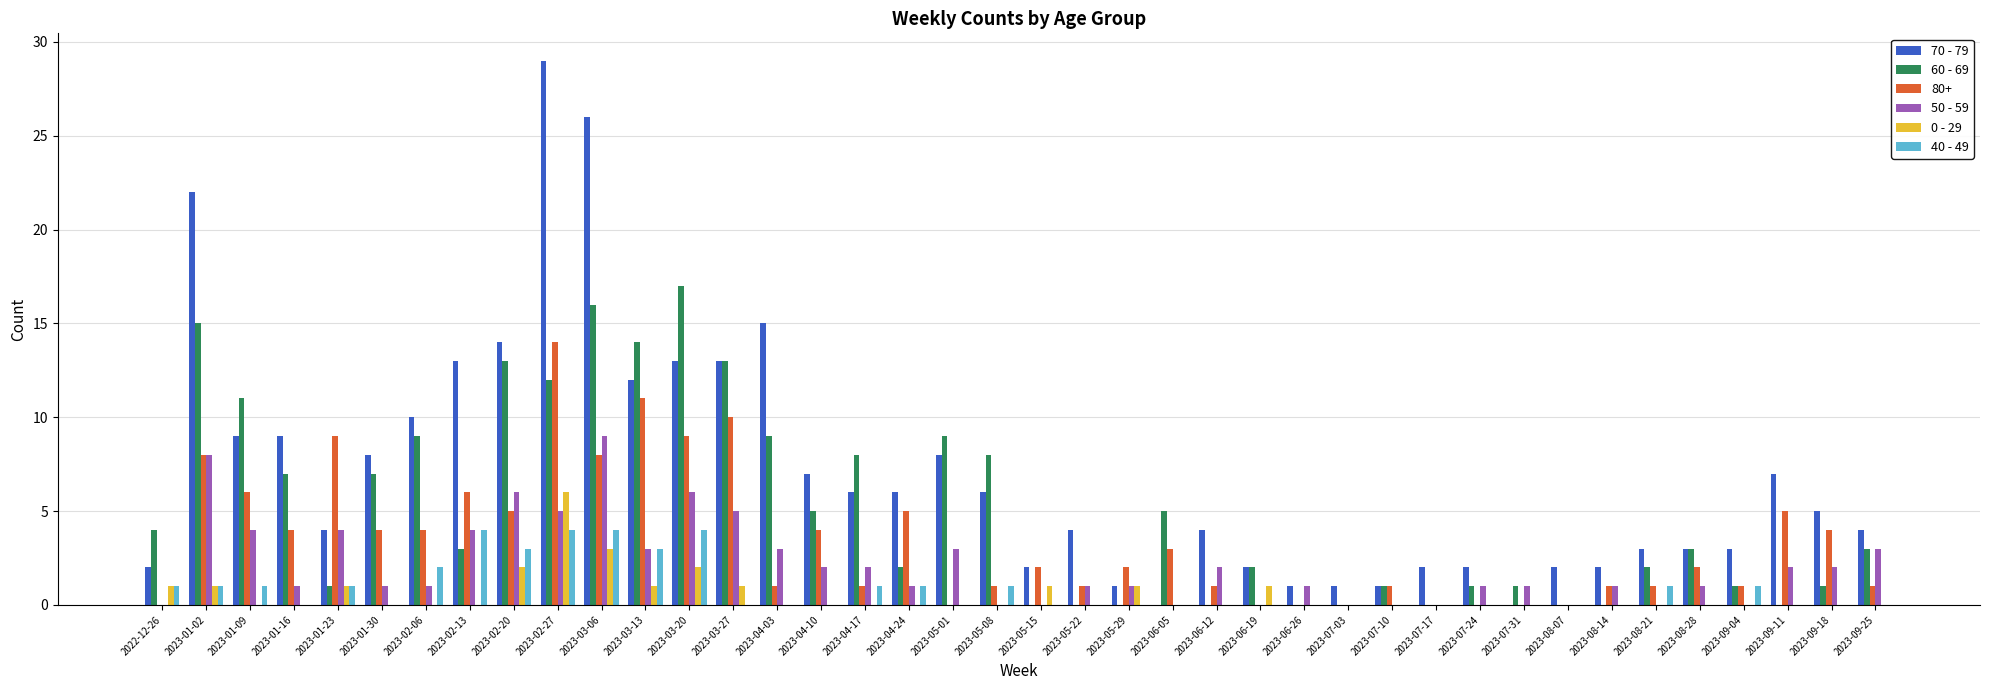

The 40 - 49 series shows -3 at 2023-05-22. True or false?

False